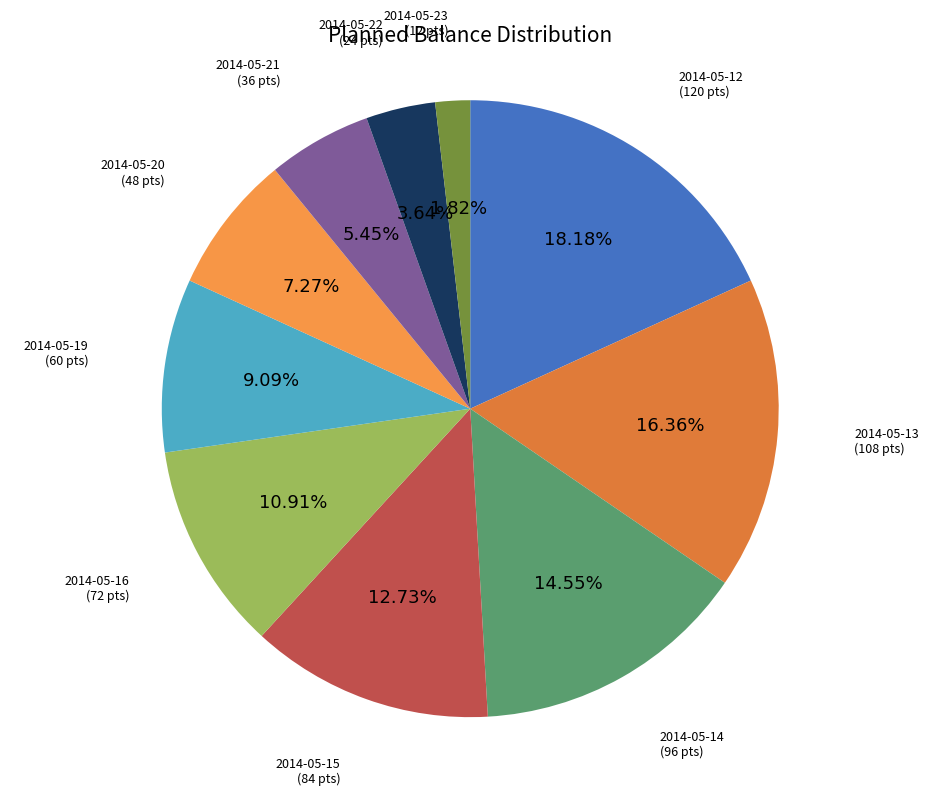

Which category has the smallest portion of the pie?

2014-05-23